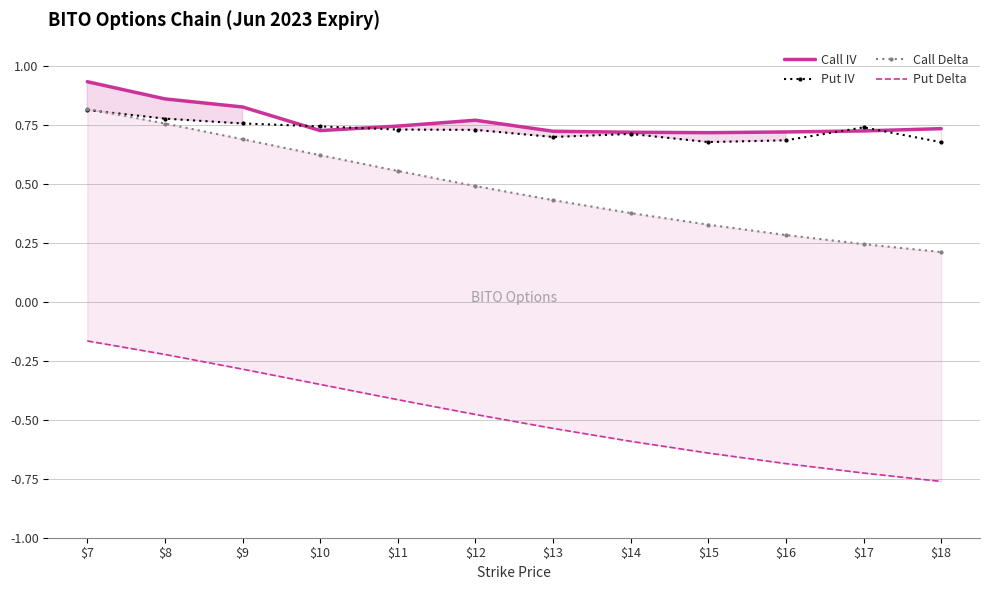

Rank the categories by Call IV value from highest to lowest.

$7, $8, $9, $12, $11, $18, $10, $17, $13, $16, $14, $15